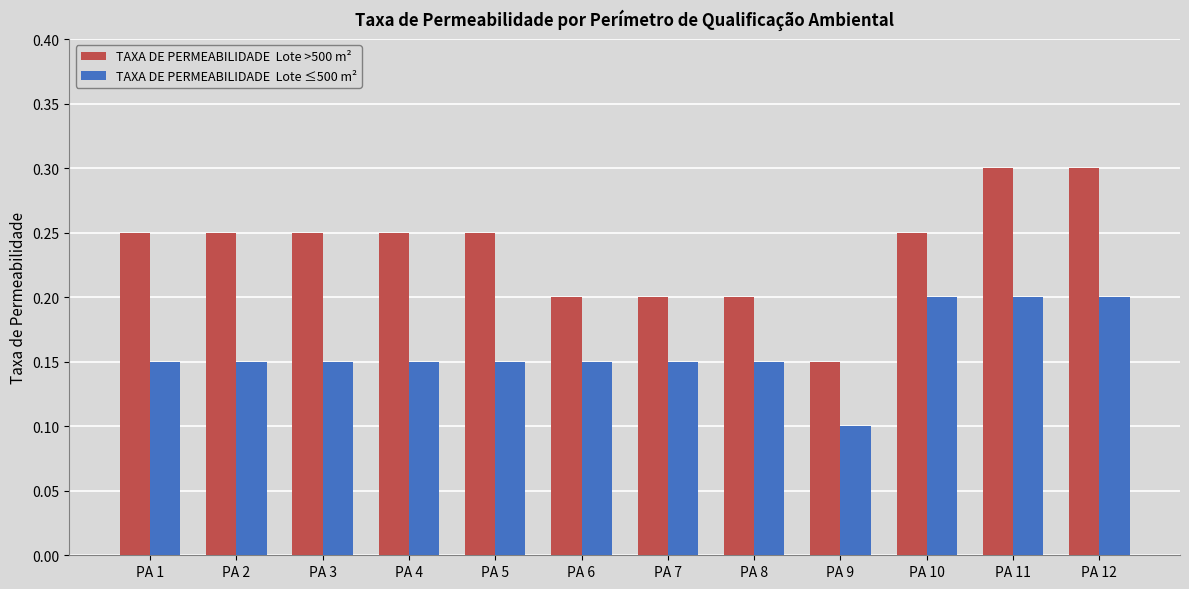

How many bars are there in each group?

2